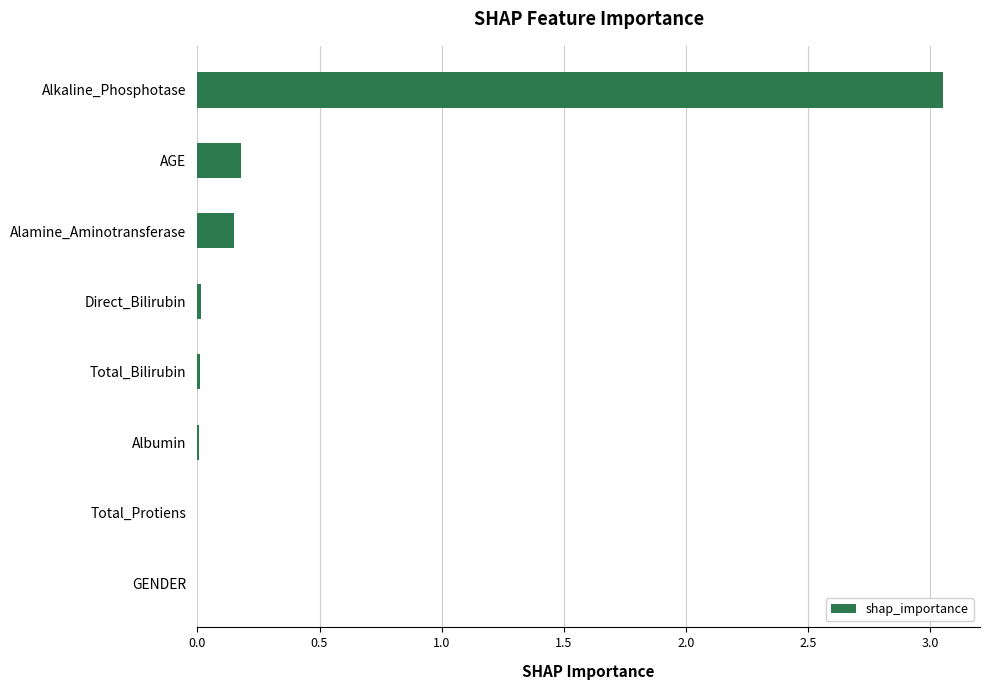

Which label corresponds to the largest value in the chart?

Alkaline_Phosphotase